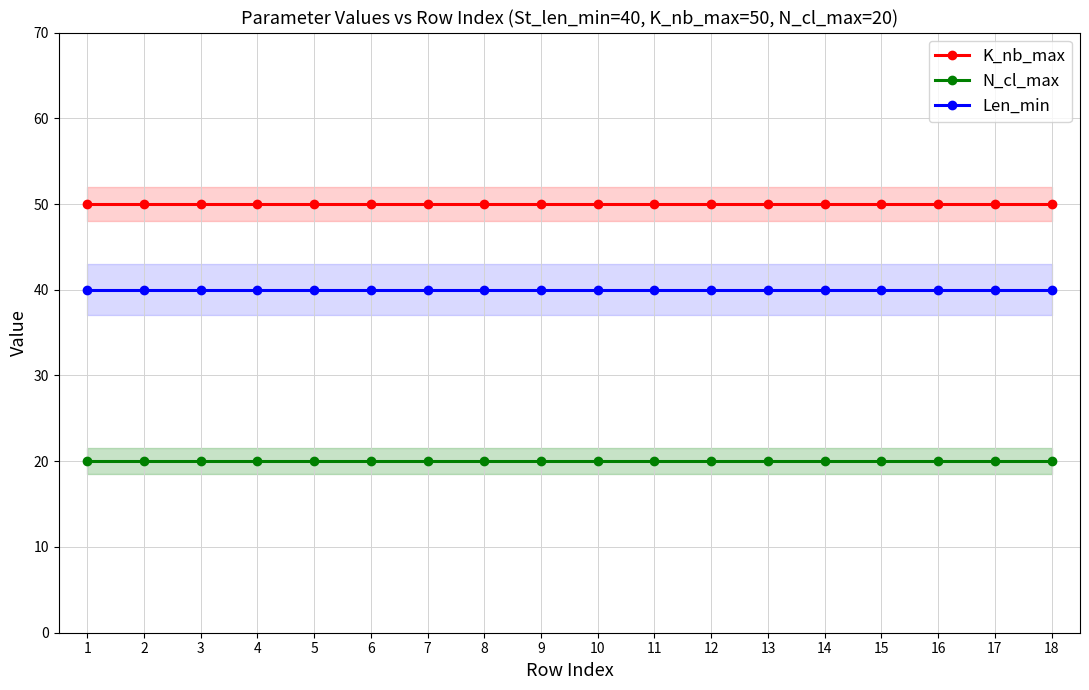

Is it true that N_cl_max equals 20 at 16?

True